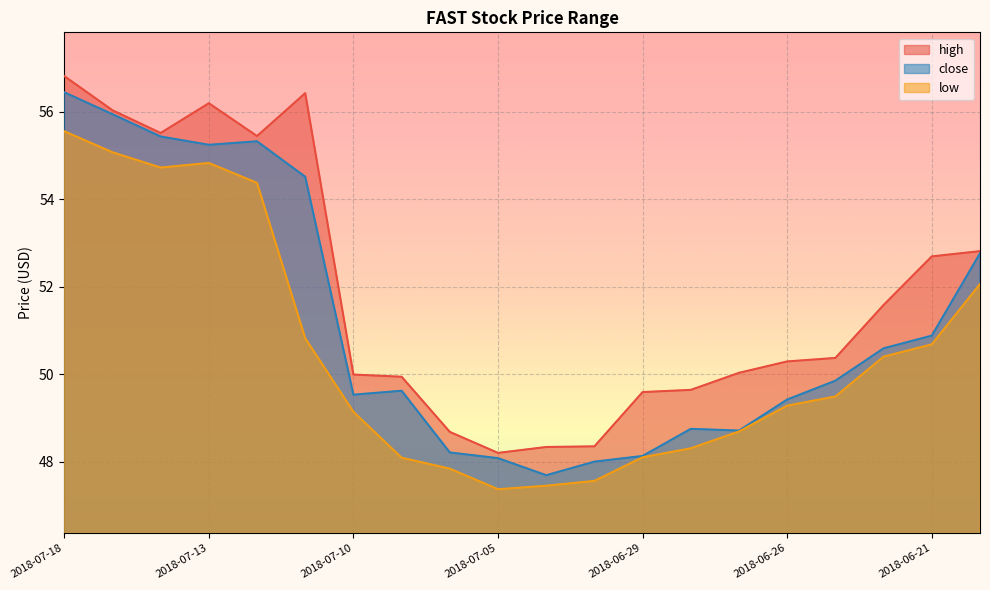

What is the difference between the highest and lowest values at 2018-07-12?

1.1